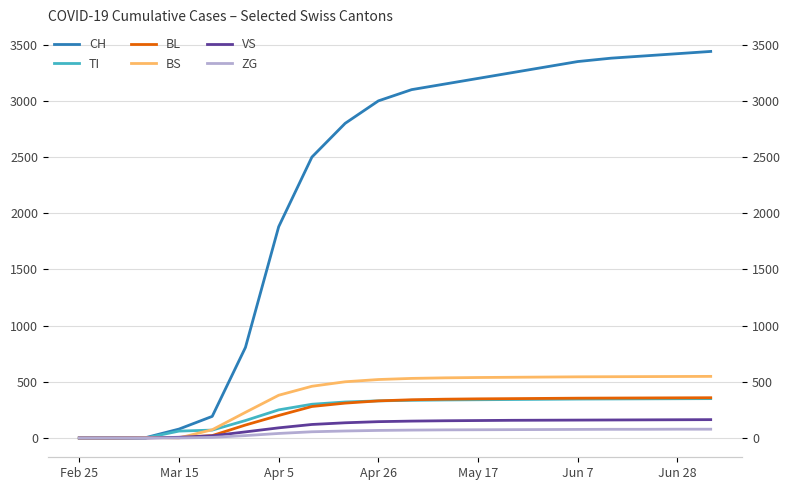

Reading left to right, extract all data points from this chart.

CH: 0	0	3	79	192	806	1880	2500	2800	3000	3100	3150	3200	3250	3300	3350	3380	3400	3420	3440
TI: 0	0	0	61	70	155	250	300	320	330	335	338	340	342	344	346	347	348	349	350
BL: 0	0	2	5	21	115	200	280	310	330	340	345	348	350	352	354	355	356	357	358
BS: 0	0	4	0	73	228	380	460	500	520	530	535	538	540	542	544	545	546	547	548
VS: 0	0	0	6	19	54	90	120	135	145	150	153	155	157	158	159	160	161	162	163
ZG: 0	0	0	0	5	21	40	55	62	67	70	72	73	74	75	76	77	77	78	78